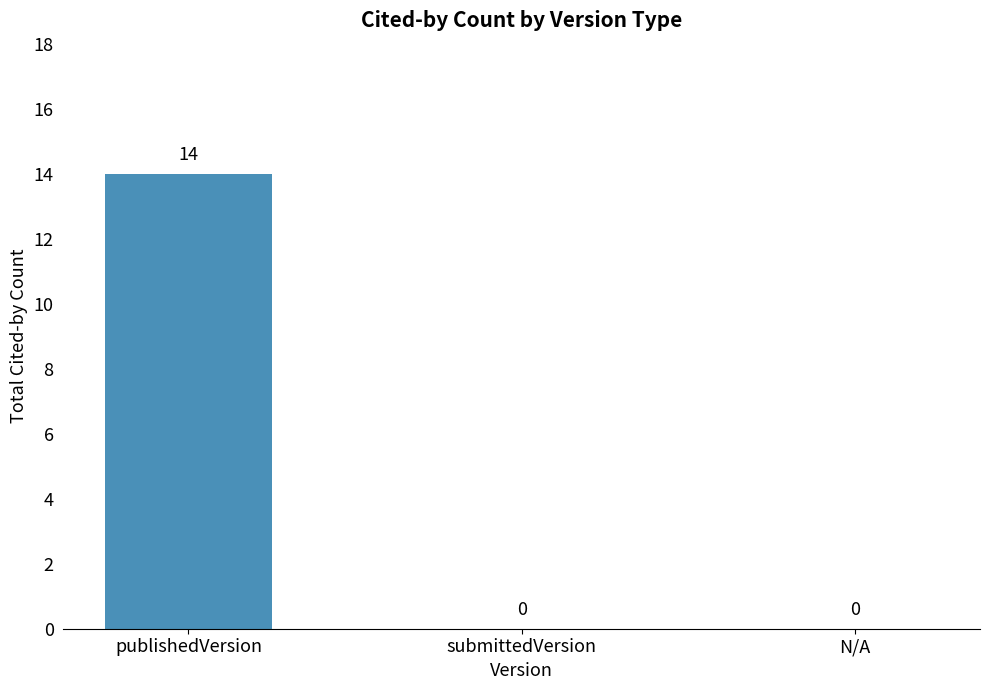

Are the bars grouped side by side (vs. stacked)?

No